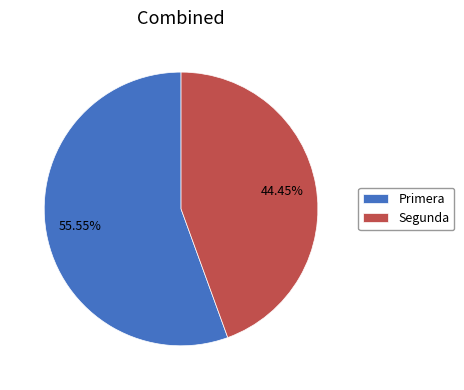

What is the ratio of the value at Primera to the value at Segunda?

1.2